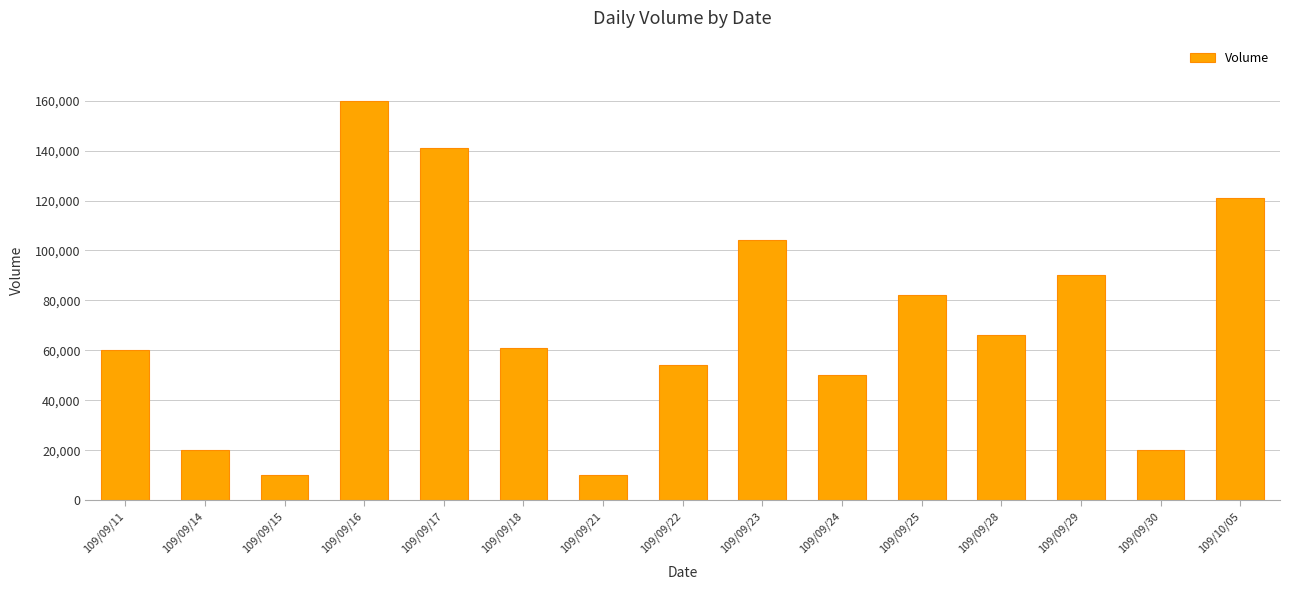

Reading right to left, list all the values displayed in this chart.

121000	20000	90000	66000	82000	50000	104000	54000	10000	61000	141000	160000	10000	20000	60000